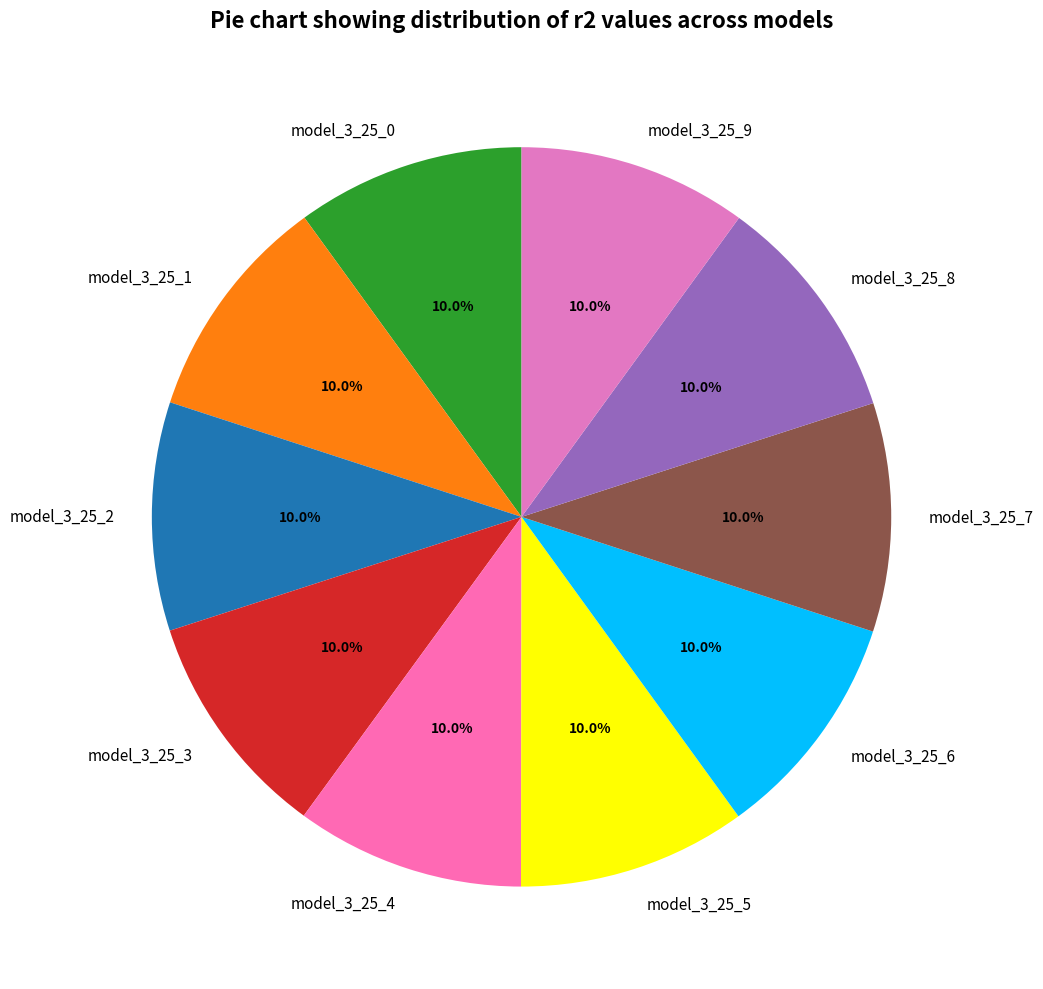

What percentage is NOT represented by model_3_25_2?

90.0%